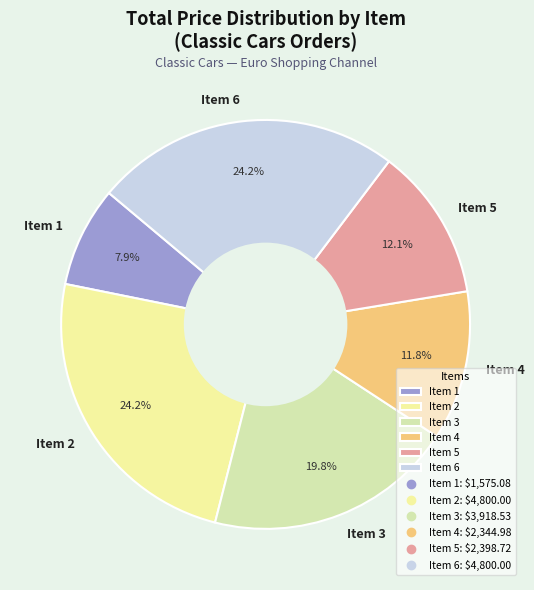

Which category has the smallest portion of the pie?

Item 1